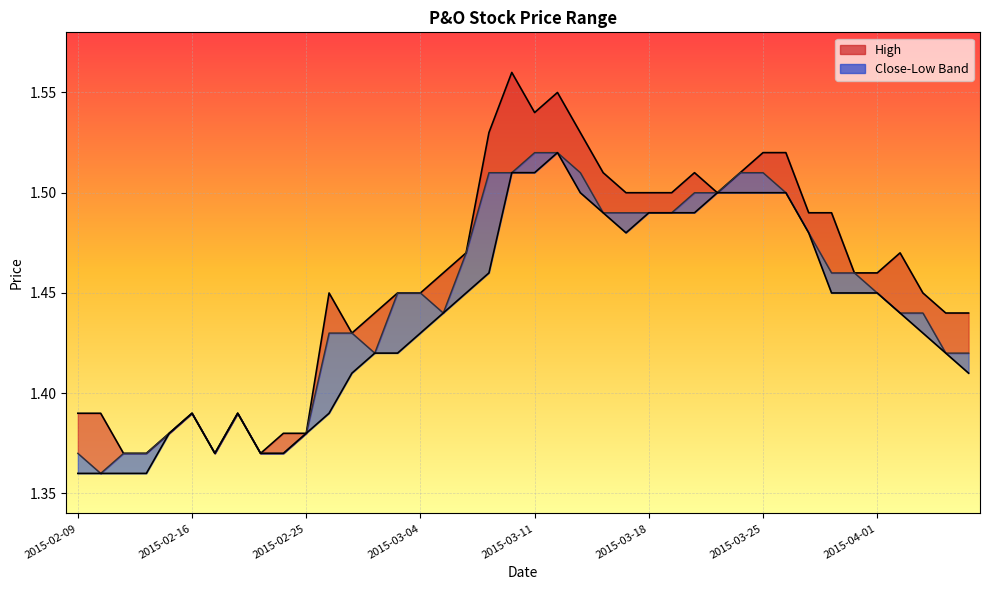

What is the sum of all high_line values?

58.3